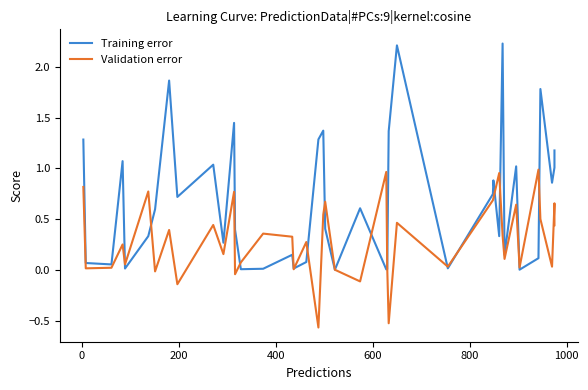

List the series in order of their overall mean, lowest first.

Validation error, Training error